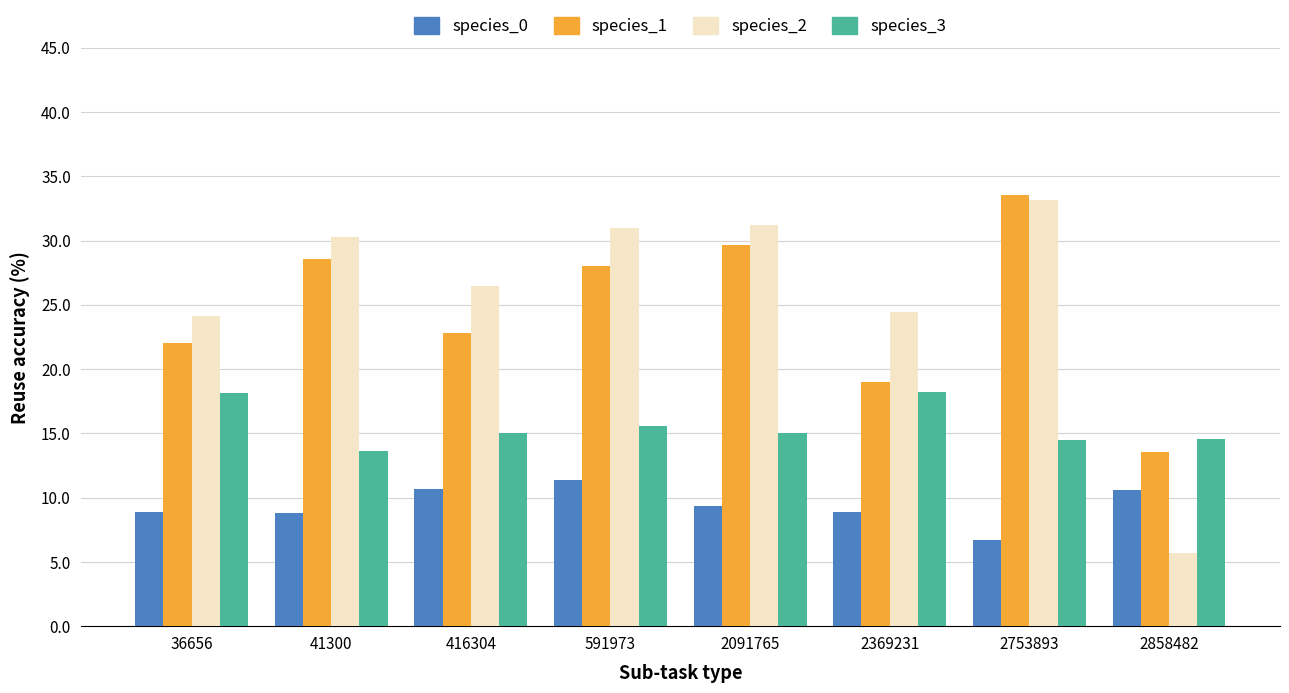

The species_2 series shows 39.4 at 2369231. True or false?

False